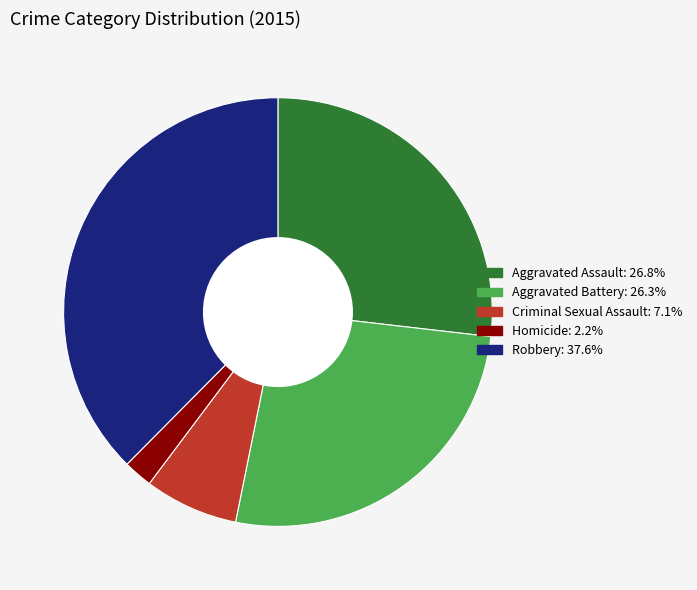

Which category has the smallest portion of the pie?

Homicide